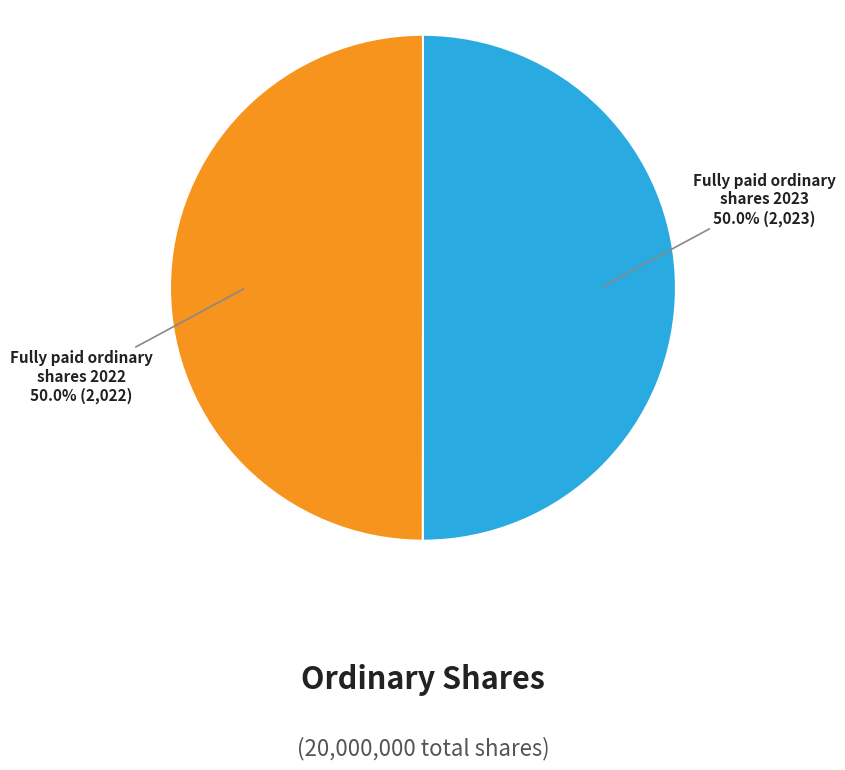

What portion of the pie excludes Fully paid ordinary shares 2023?

50.0%